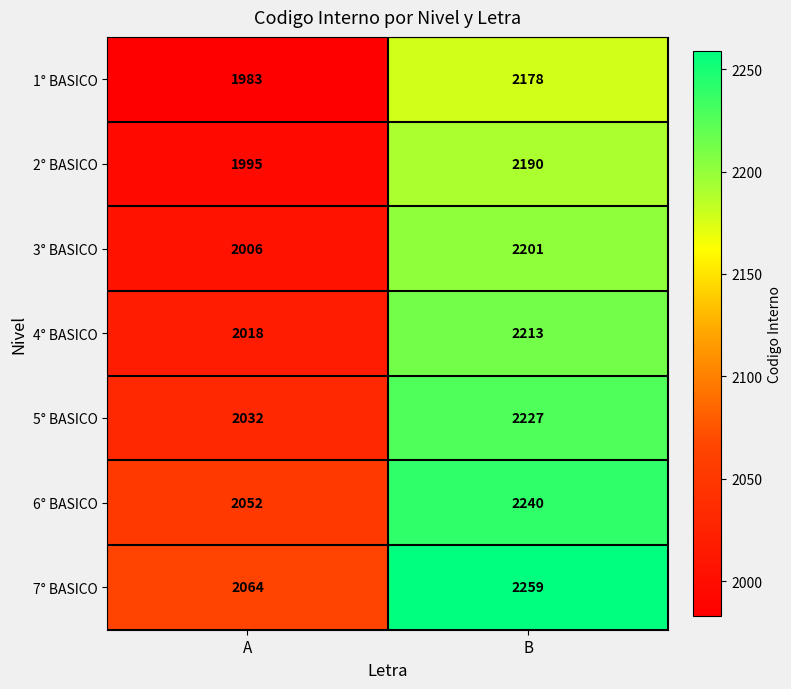

How many series are shown in this chart?

7